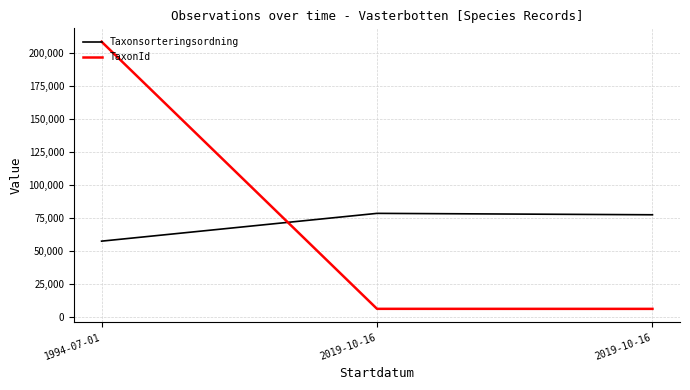

Reading right to left, transcribe all the data shown in this chart.

Taxonsorteringsordning: 2019-10-16=77506	2019-10-16=78569	1994-07-01=57584
TaxonId: 2019-10-16=6425	2019-10-16=6458	1994-07-01=208242